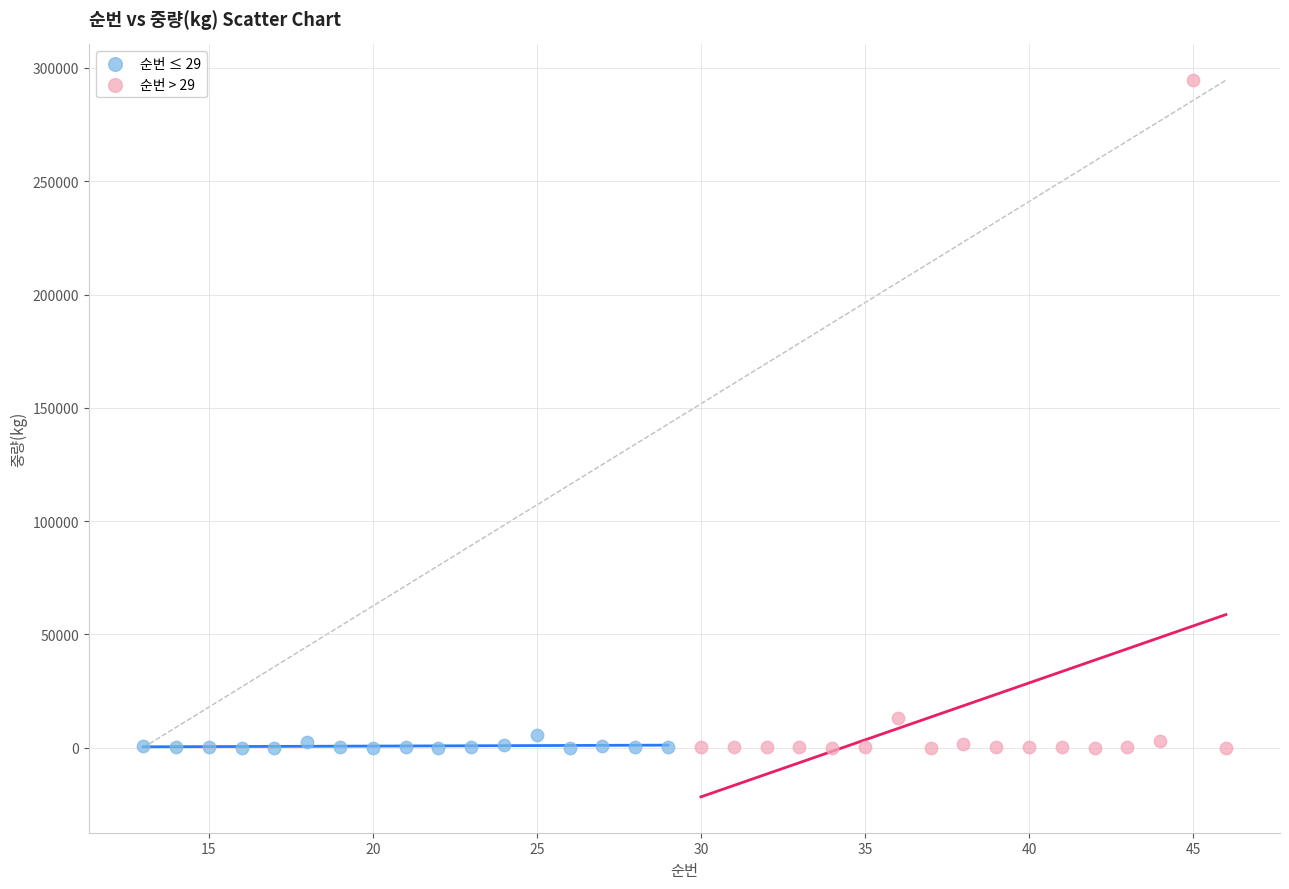

Which series has the widest spread of Y values?

순번 > 29